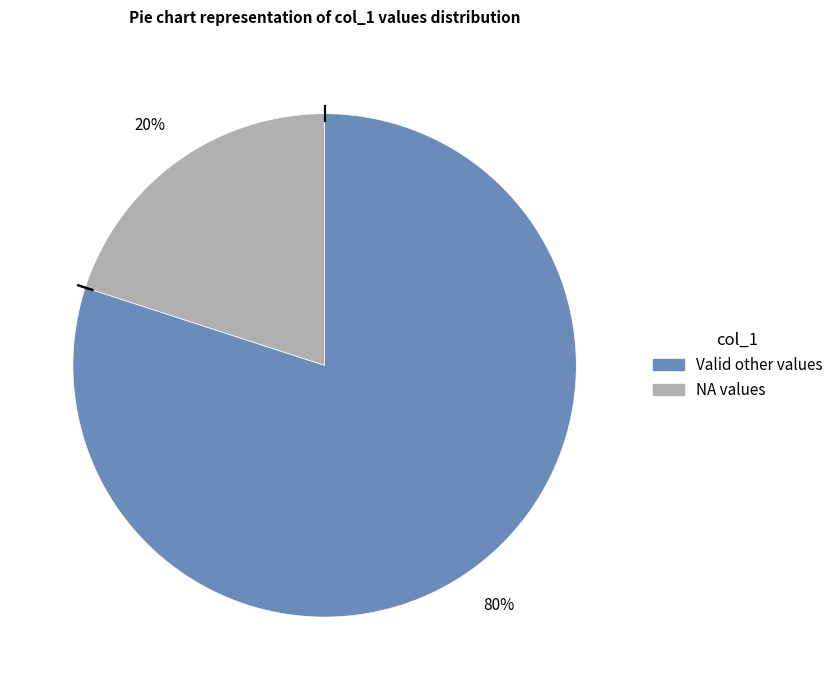

How many segments does this pie chart have?

2